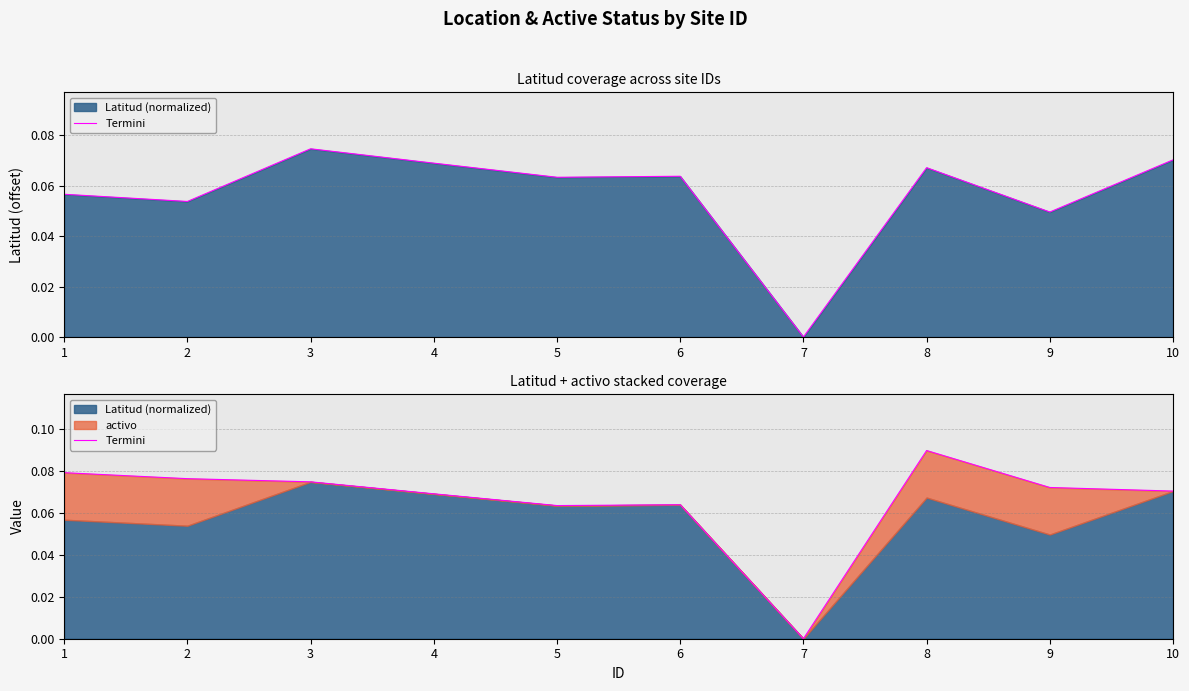

Where is the first local minimum?

5